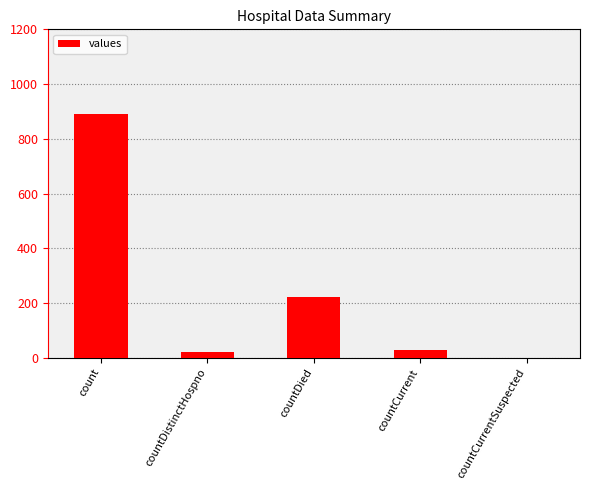

Reading right to left, extract all data points from this chart.

0	29	222	21	892